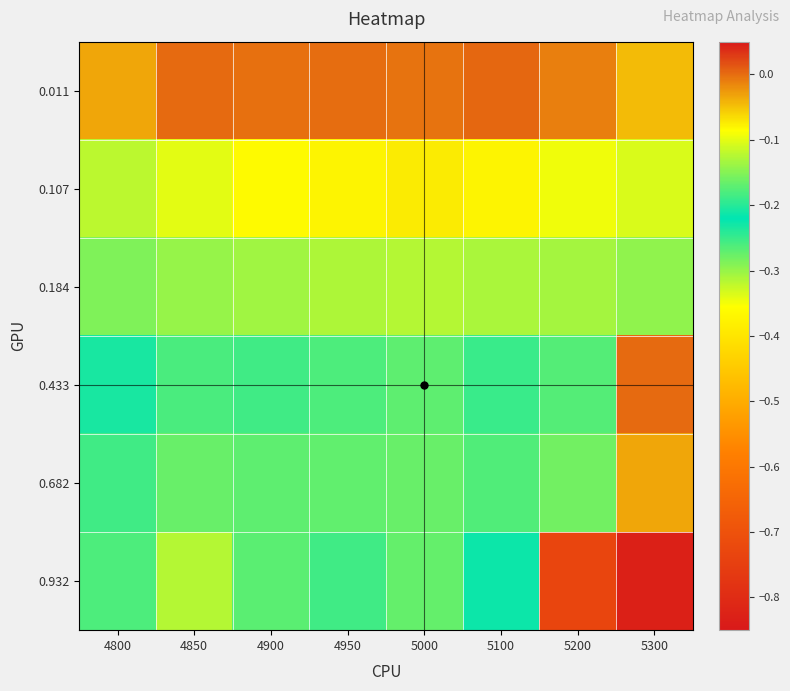

Reading right to left, extract all data points from this chart.

0.011: 5300=-0.0	5200=-0.0	5100=0.0	5000=-0.0	4950=0.0	4900=-0.0	4850=0.0	4800=-0.0
0.107: 5300=-0.1	5200=-0.1	5100=-0.1	5000=-0.1	4950=-0.1	4900=-0.1	4850=-0.1	4800=-0.1
0.184: 5300=-0.1	5200=-0.1	5100=-0.1	5000=-0.1	4950=-0.1	4900=-0.1	4850=-0.1	4800=-0.2
0.433: 5300=0.0	5200=-0.2	5100=-0.2	5000=-0.2	4950=-0.2	4900=-0.2	4850=-0.2	4800=-0.2
0.682: 5300=-0.0	5200=-0.2	5100=-0.2	5000=-0.2	4950=-0.2	4900=-0.2	4850=-0.2	4800=-0.2
0.932: 5300=-0.8	5200=-0.7	5100=-0.2	5000=-0.2	4950=-0.2	4900=-0.2	4850=-0.1	4800=-0.2